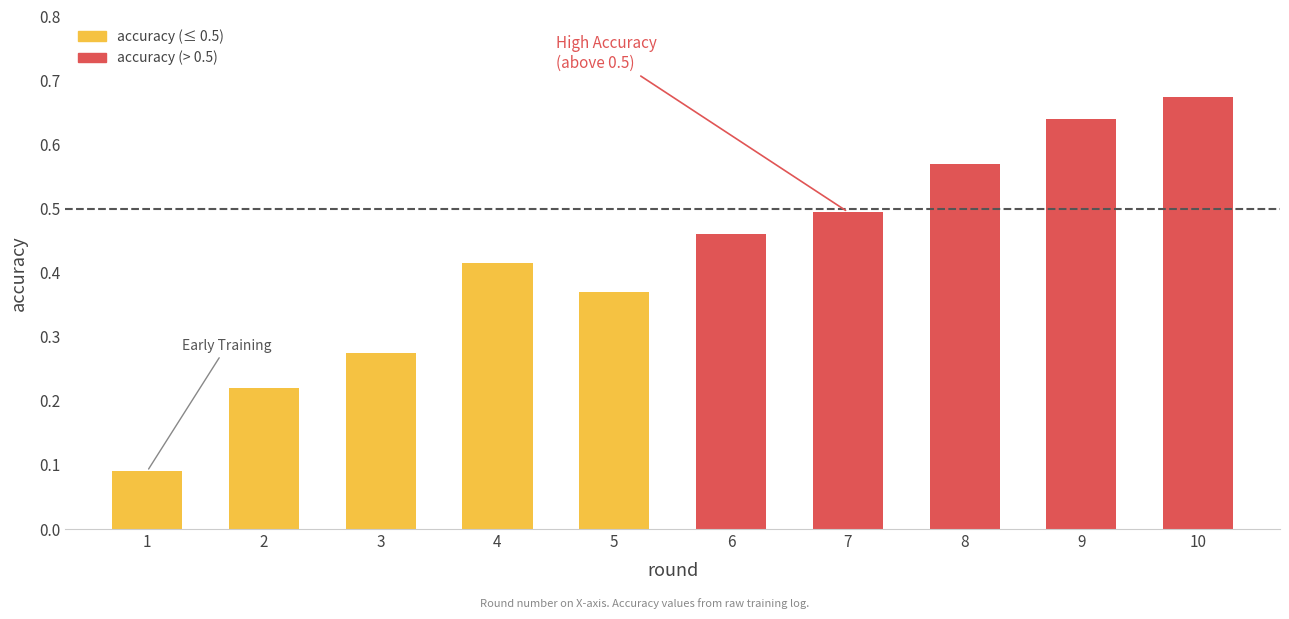

Is it true that the value at 7 is 0.7?

False